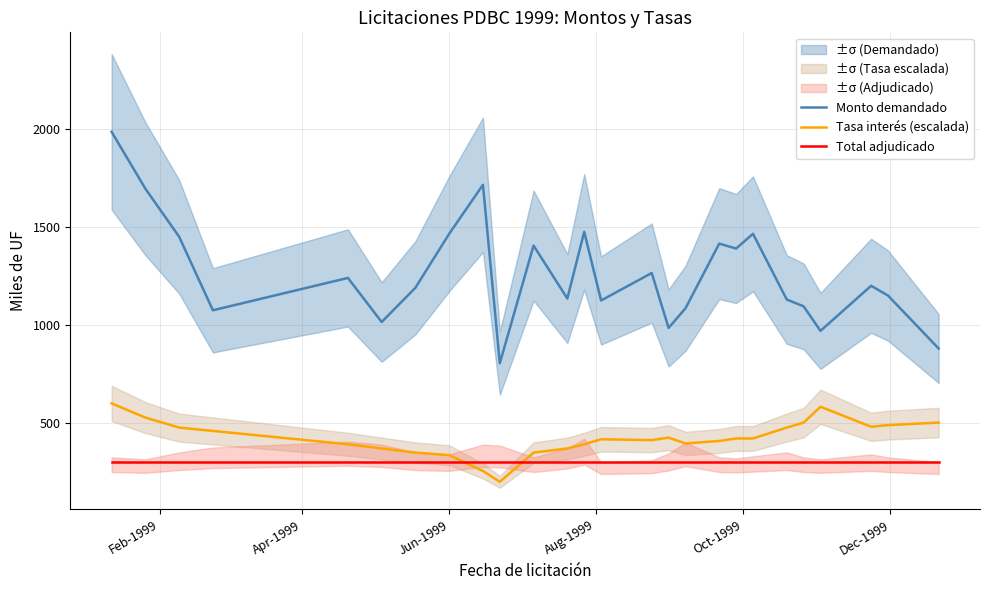

What are all the series names shown in the legend?

Monto demandado, Tasa interés (escalada), Total adjudicado